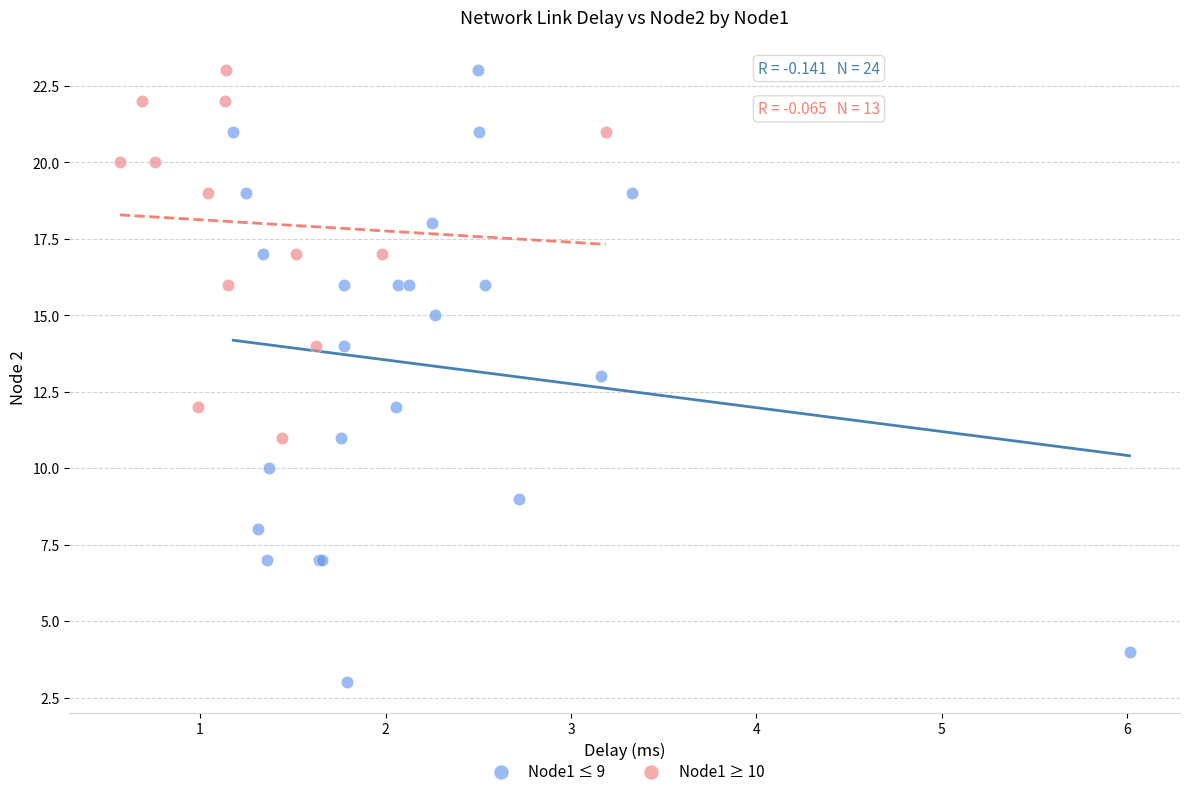

Which series has the widest spread of Y values?

Node1 ≤ 9